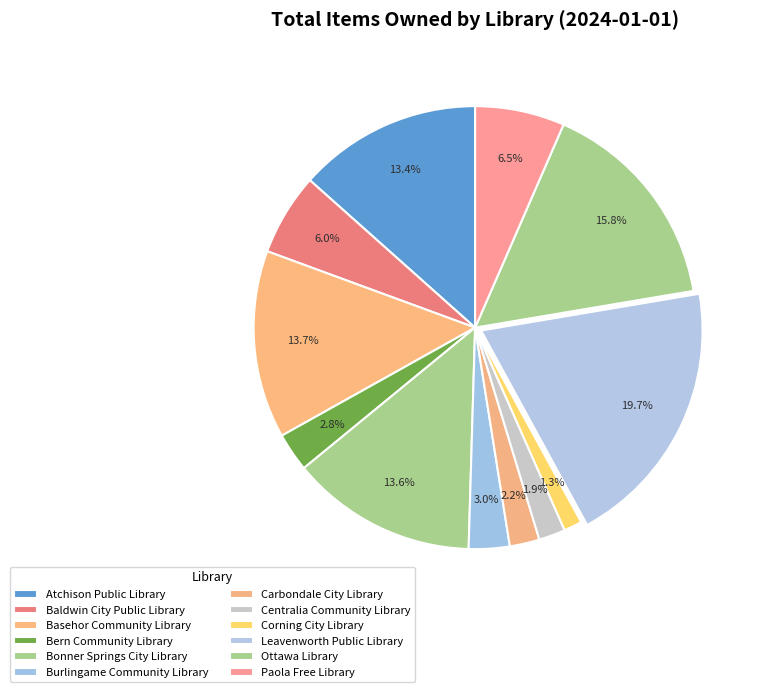

How many segments does this pie chart have?

12